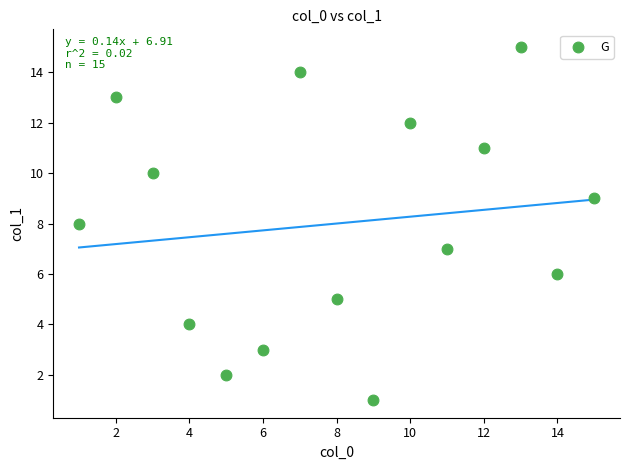

What is the range of Y values (max minus min)?

14